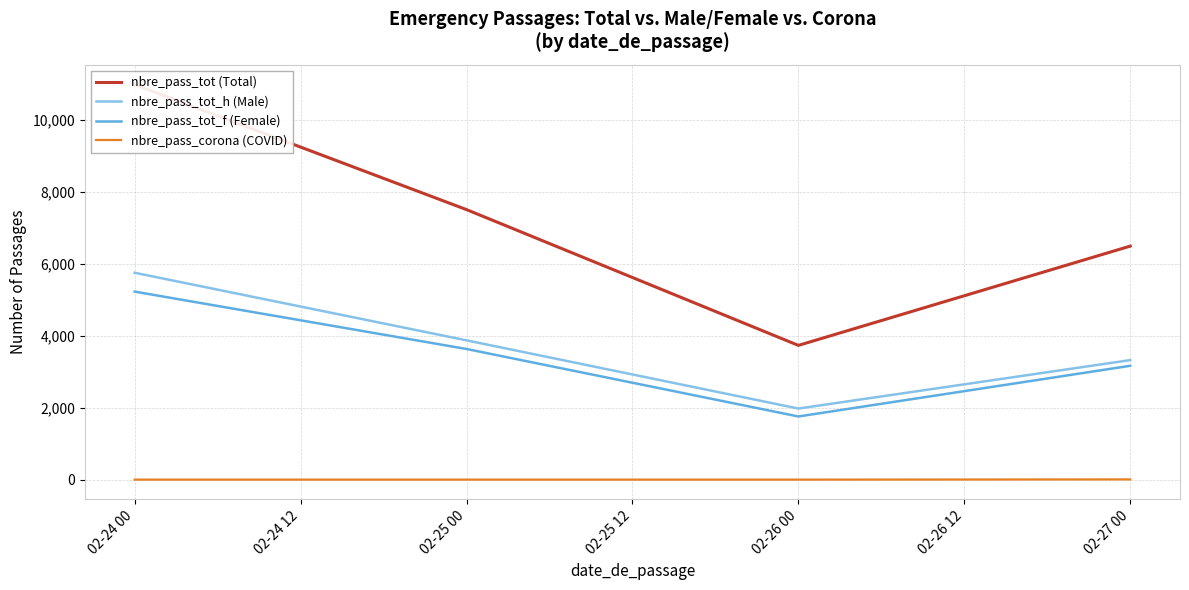

What is the minimum value for nbre_pass_tot_f (Female)?

1754